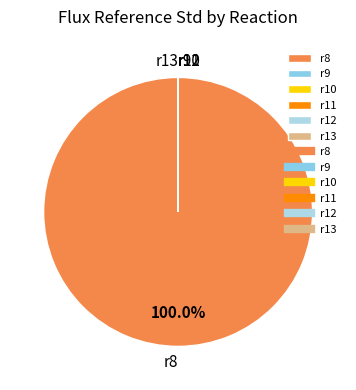

Which category accounts for the majority?

r8